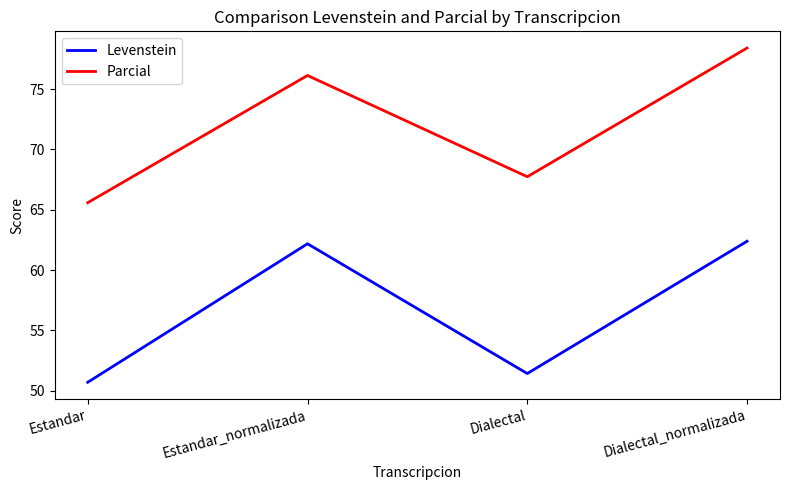

Which series changed the most between Estandar and Dialectal?

Parcial